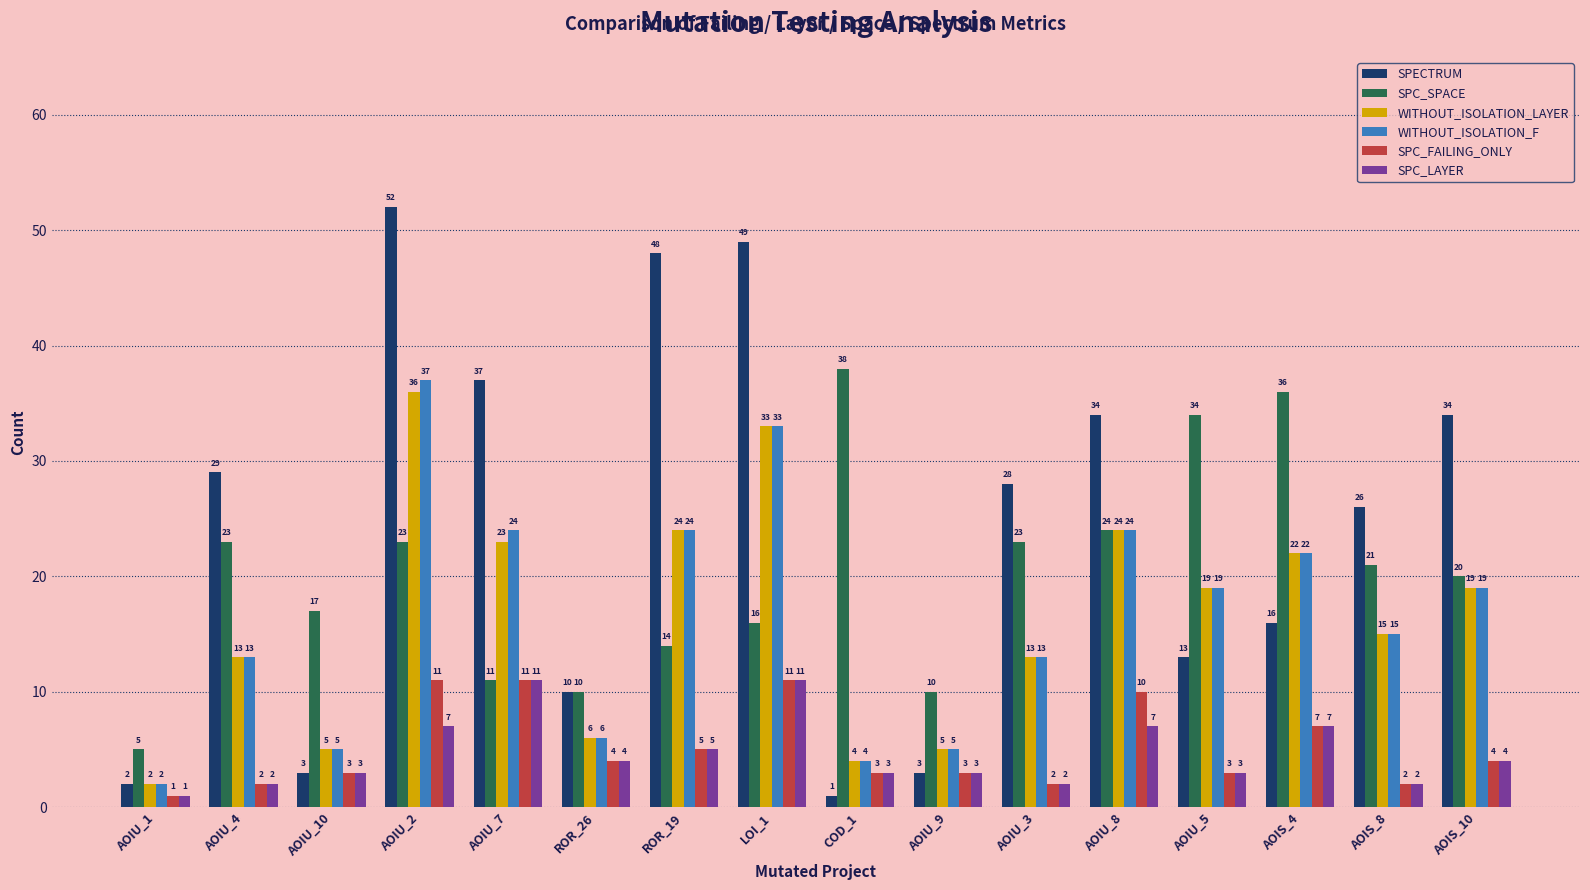

At which category does the chart reach its peak across all series?

AOIU_2